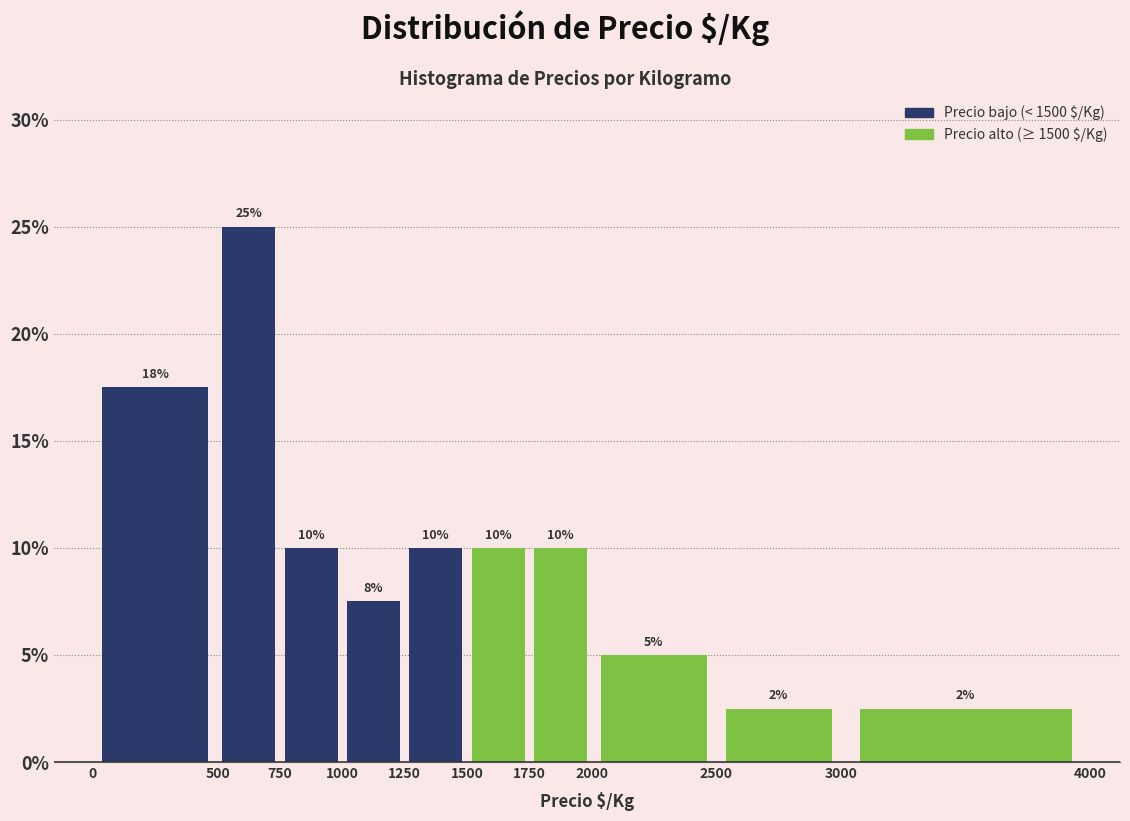

Over which range of the x-axis is the bar tallest?

500 to 750